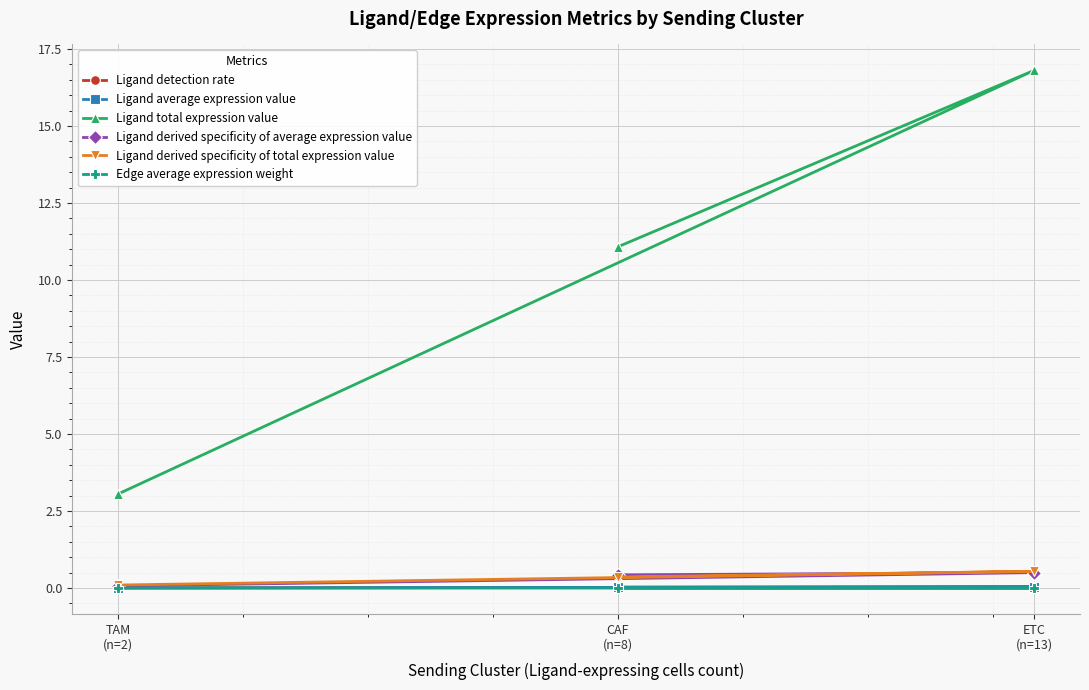

Which series has the largest range (max minus min)?

Ligand total expression value